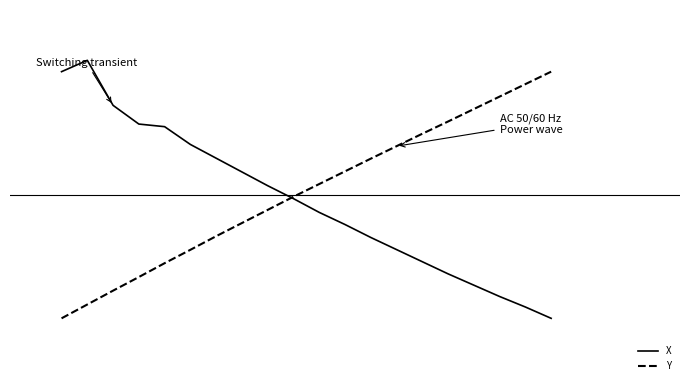

What are all the series names shown in the legend?

X, Y